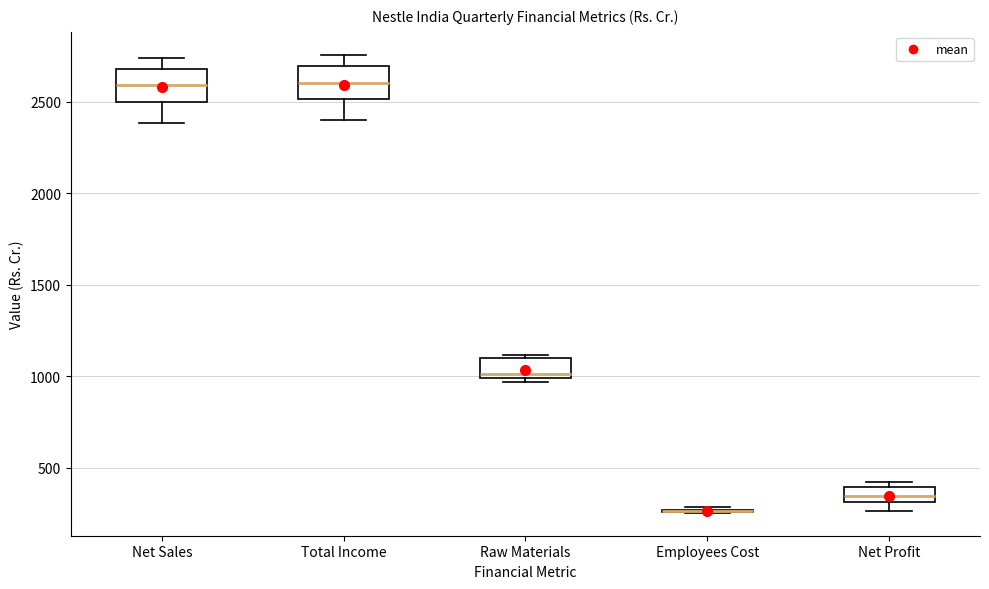

Where does the lower whisker of the box for Total Income end on the y-axis? The values are not printed on the chart, so give them approximately, as read against the axis.

2400